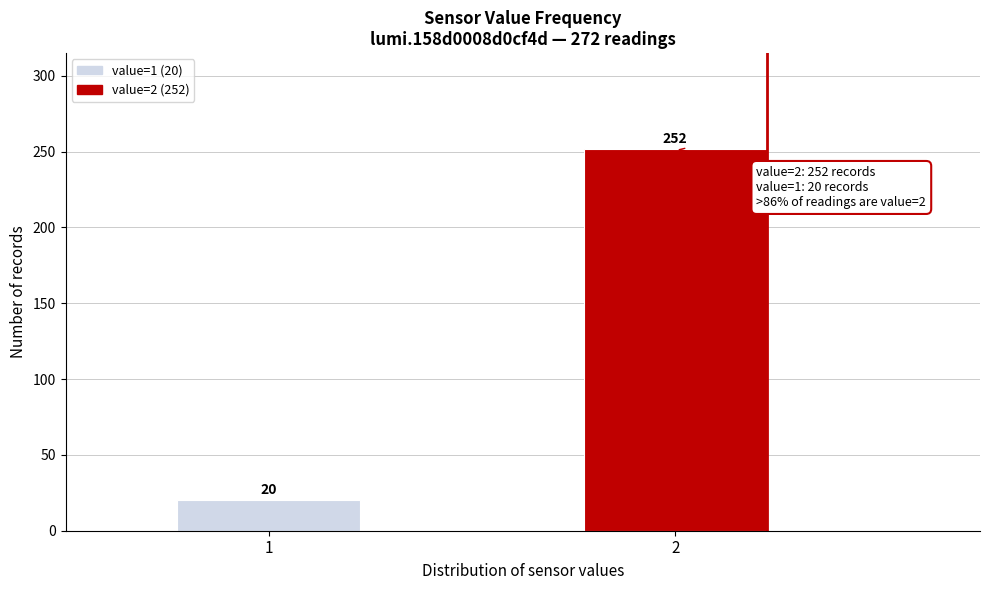

Reading left to right, transcribe all the data shown in this chart.

1=20	2=252